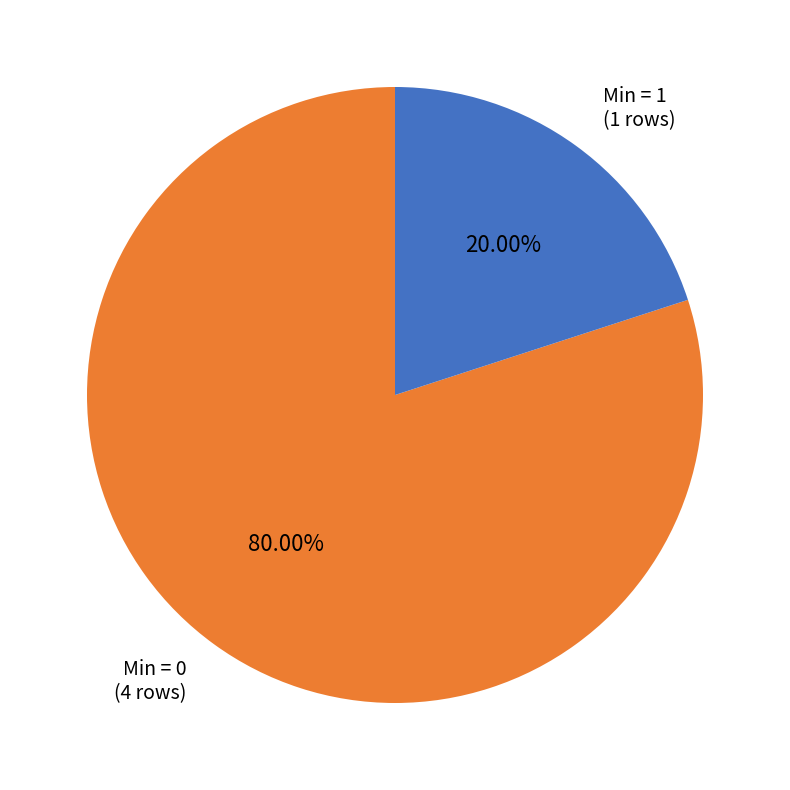

Is there a majority slice in this chart?

Yes